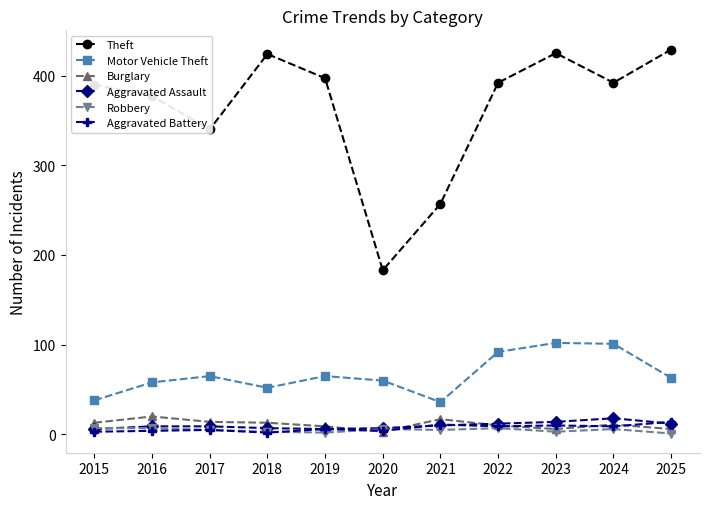

True or false: Theft has a value of 425 at 2023.

True